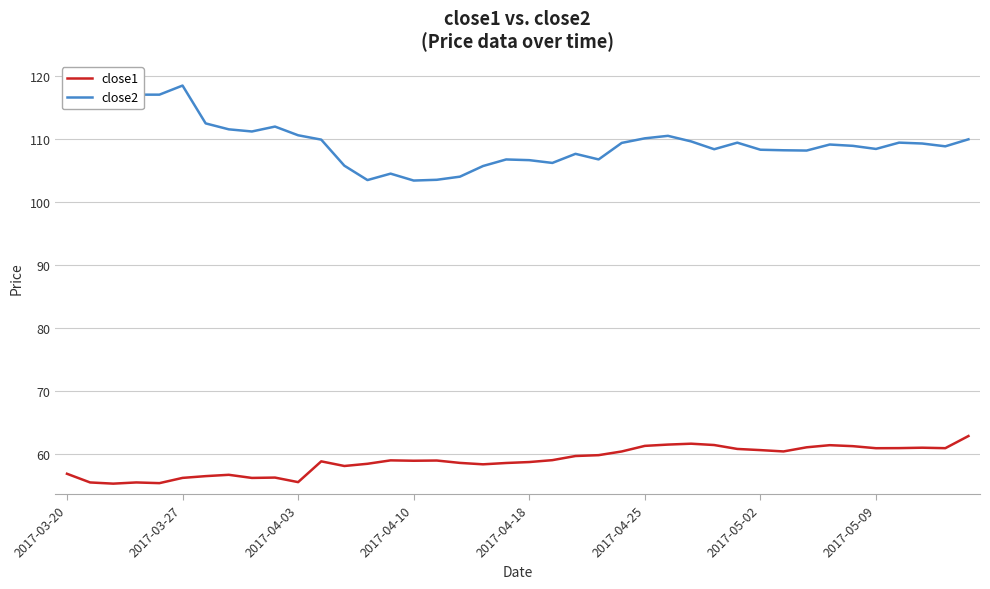

What are all the series names shown in the legend?

close1, close2